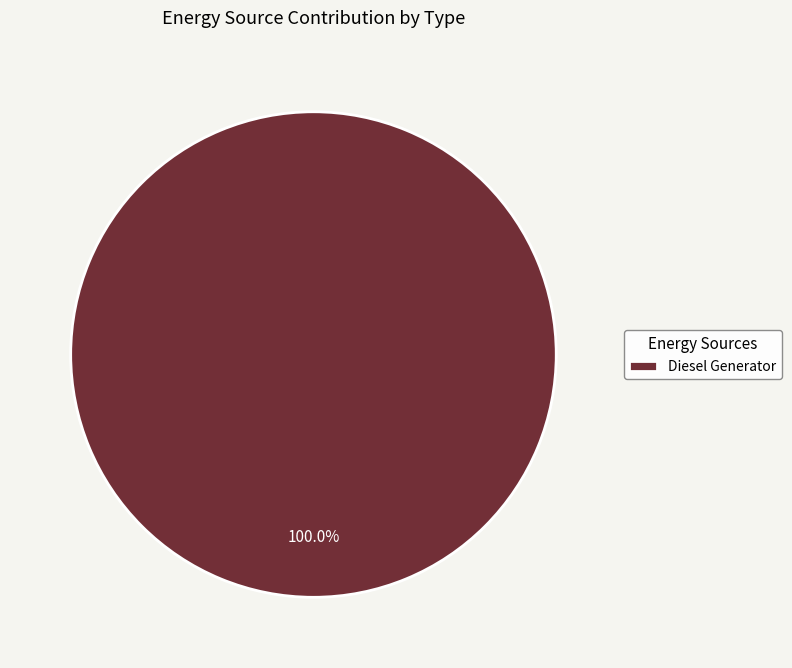

Count the number of slices in the pie.

1